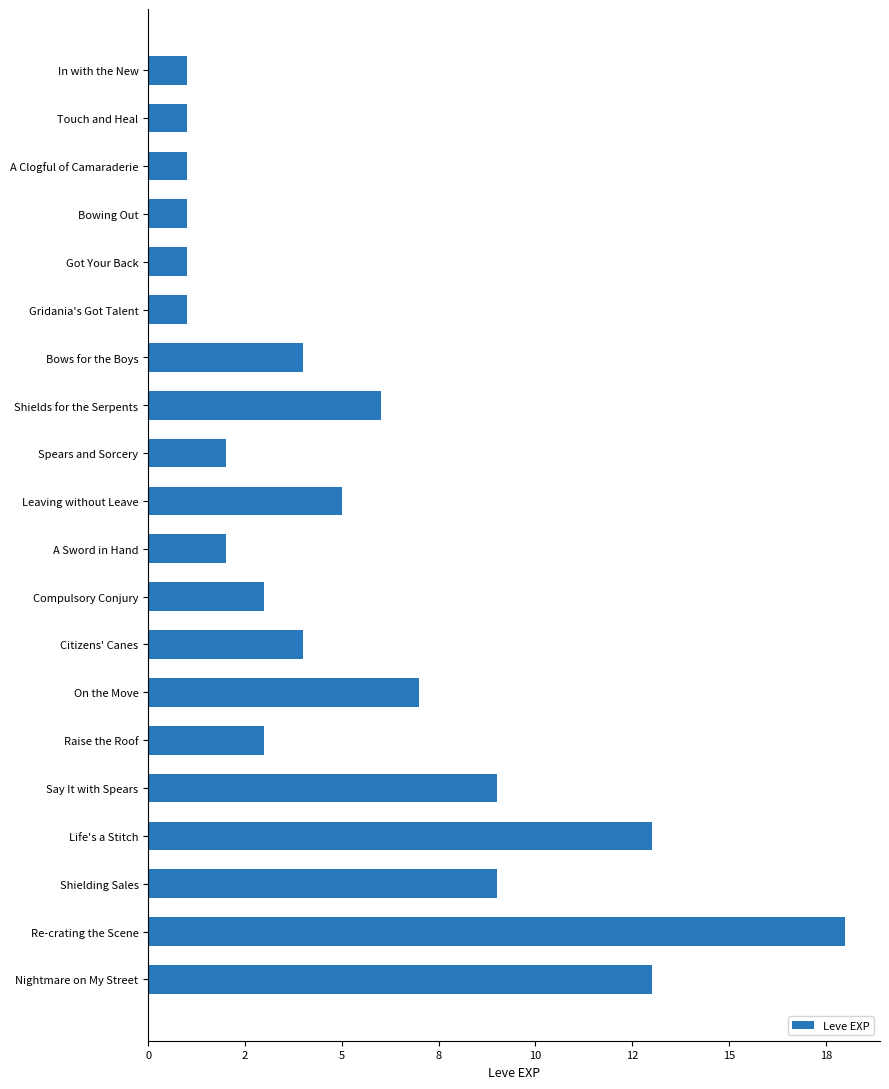

How many bars are there in total?

20